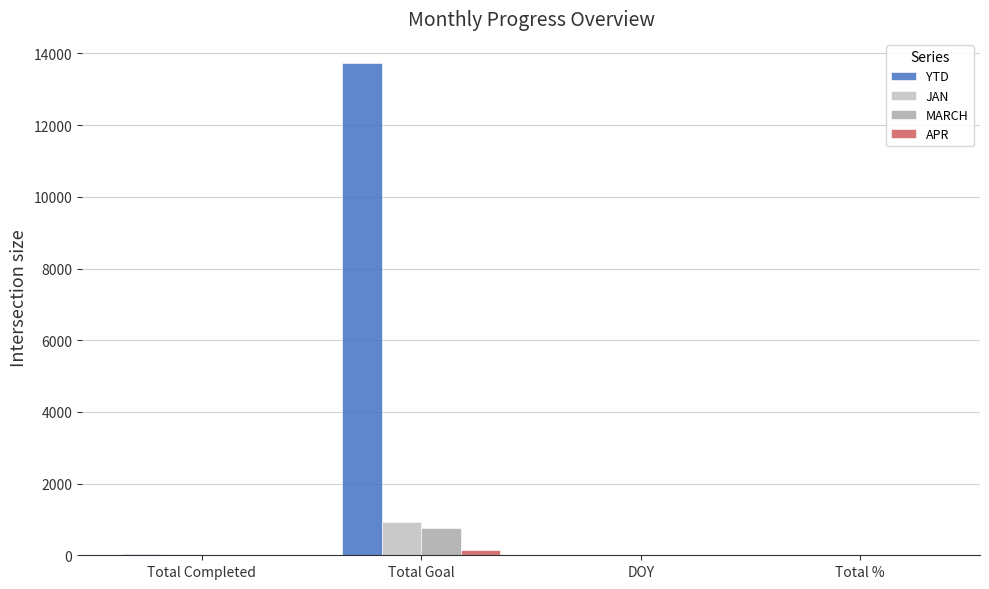

Which label corresponds to the smallest value in the chart?

Total Completed